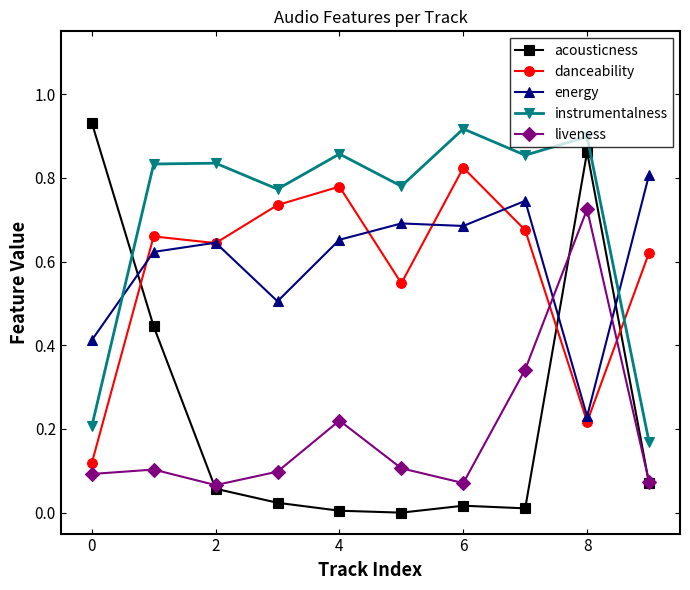

True or false: liveness and instrumentalness intersect in this chart.

False